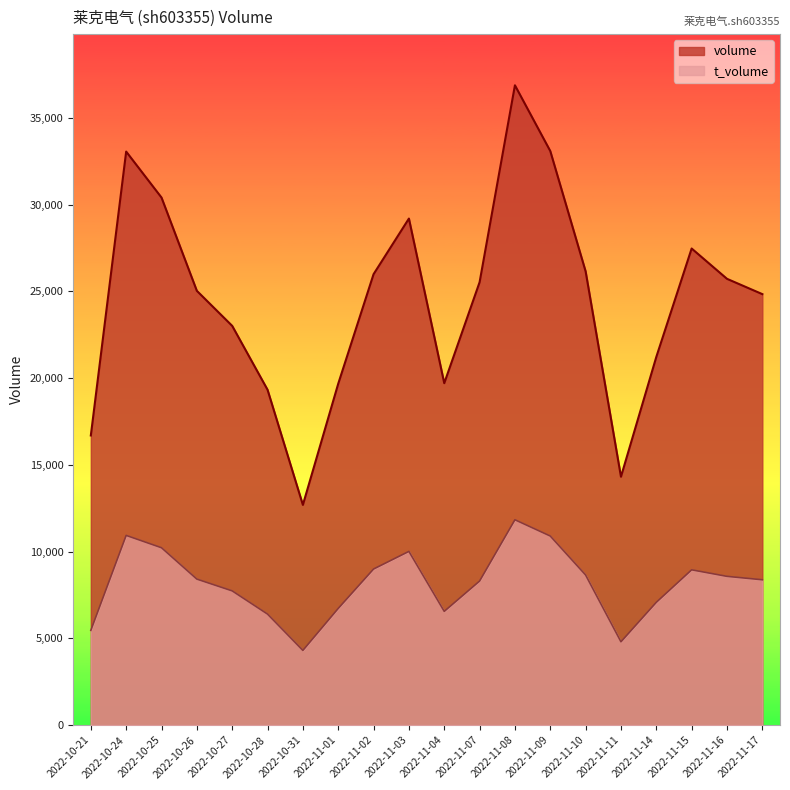

How many distinct data groups are displayed?

2